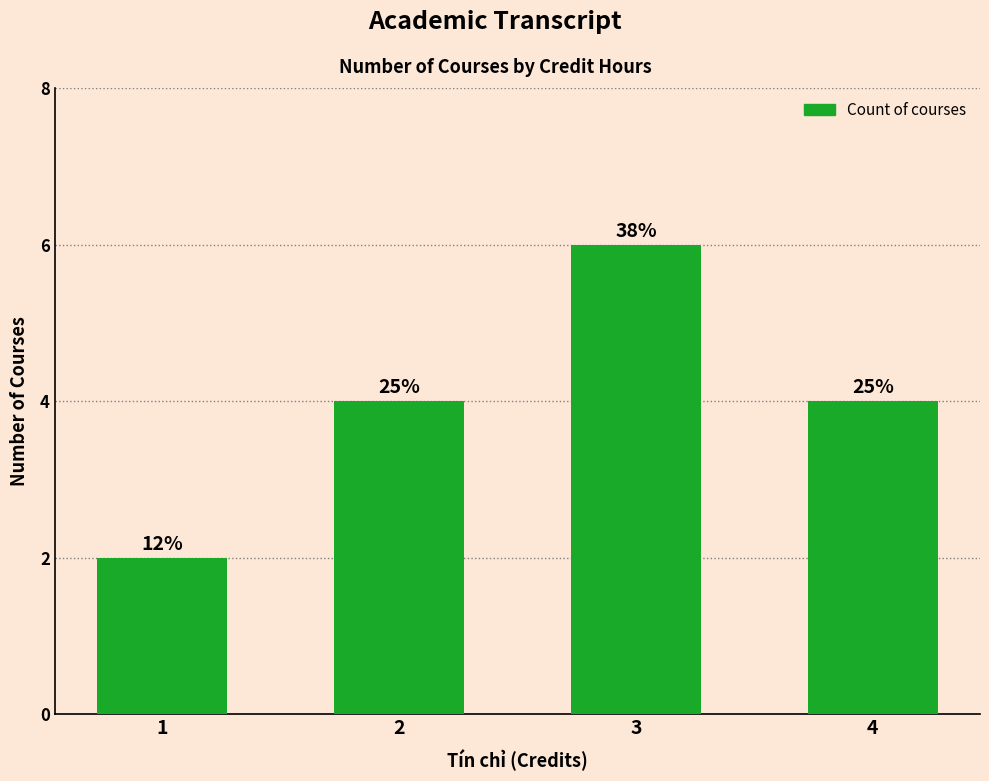

Rank the categories by value from highest to lowest.

3, 2, 4, 1